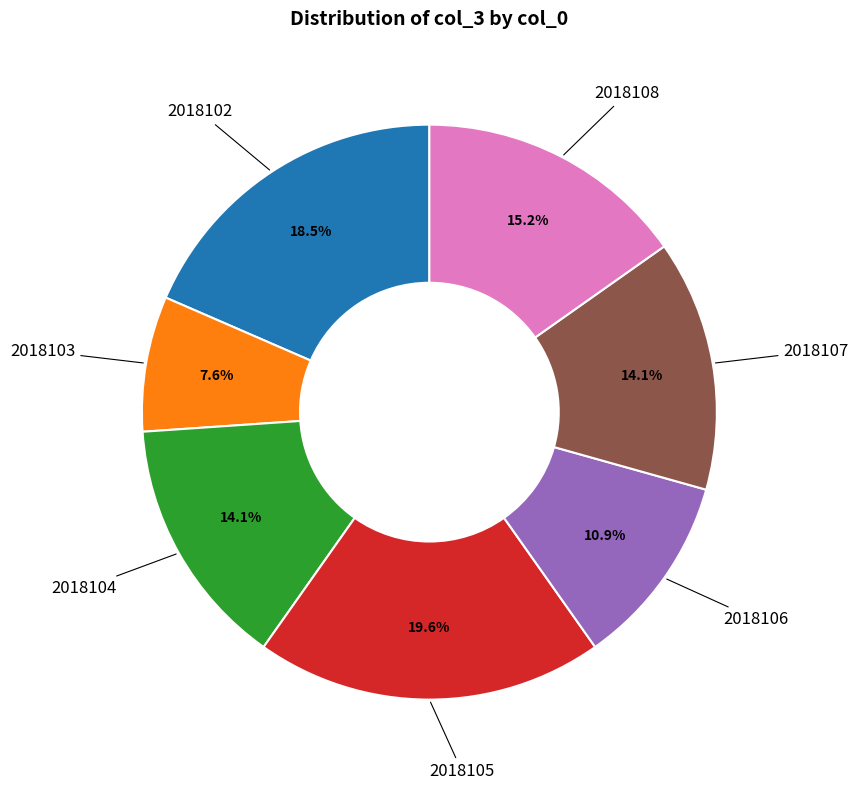

How many segments does this pie chart have?

7